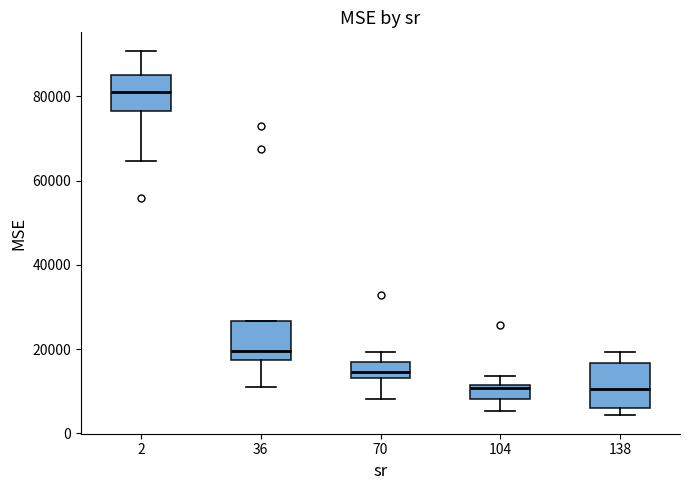

Which box's median line is the highest?

2